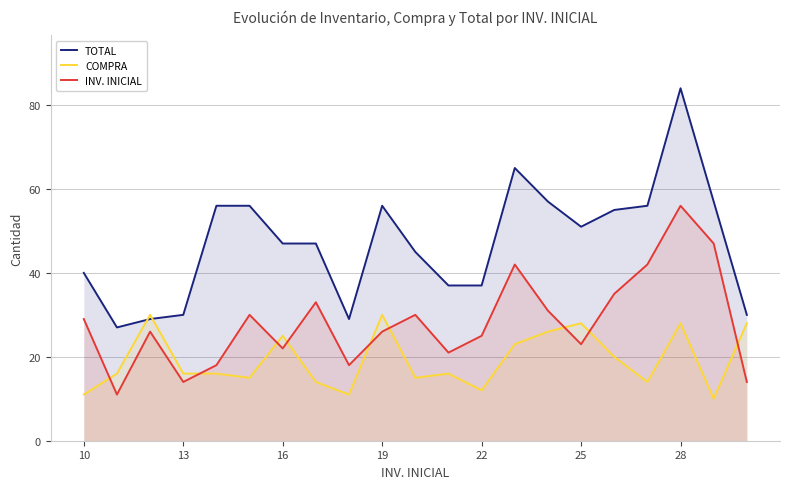

How many times do COMPRA and INV. INICIAL cross each other?

9